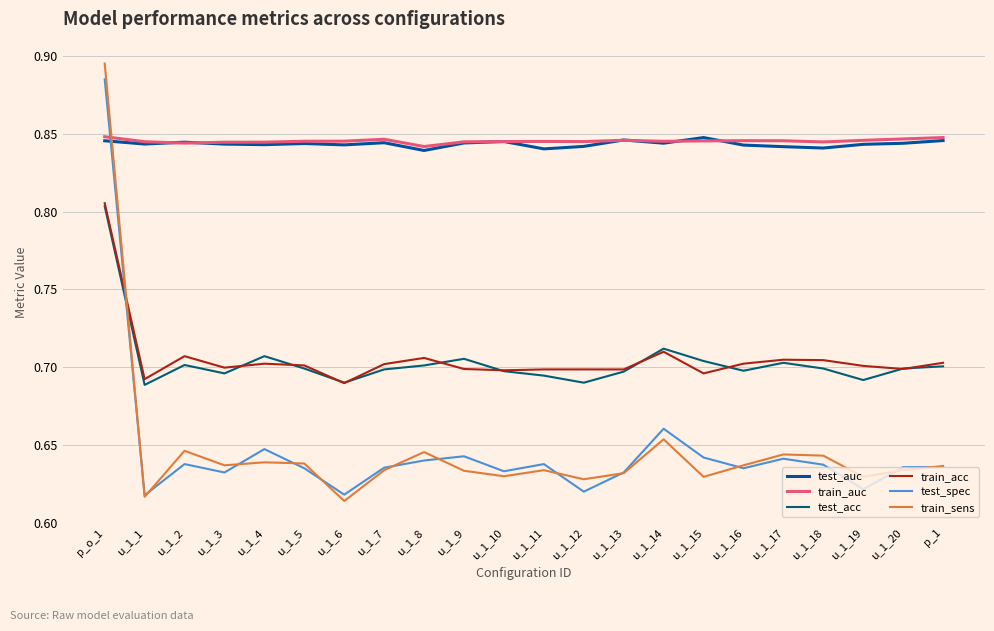

Which series has the widest spread of values?

train_sens